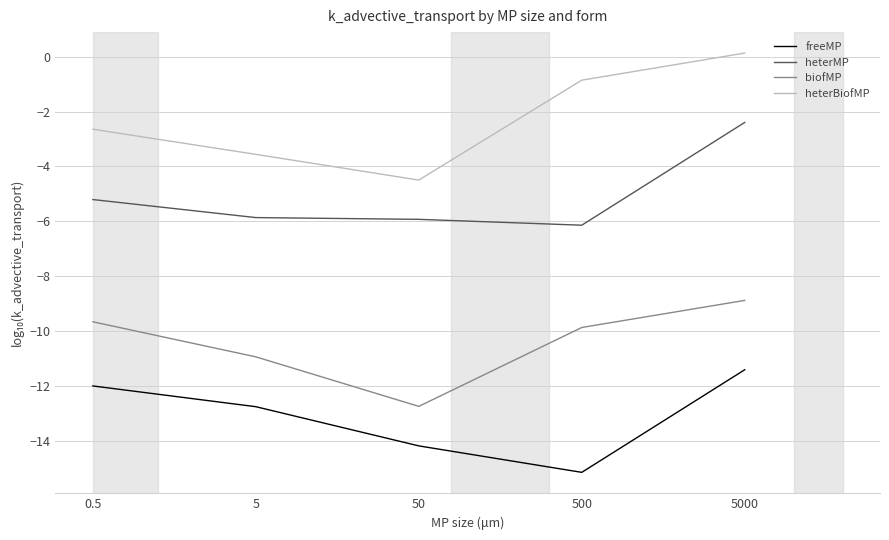

At which category does heterBiofMP reach its first local valley?

50